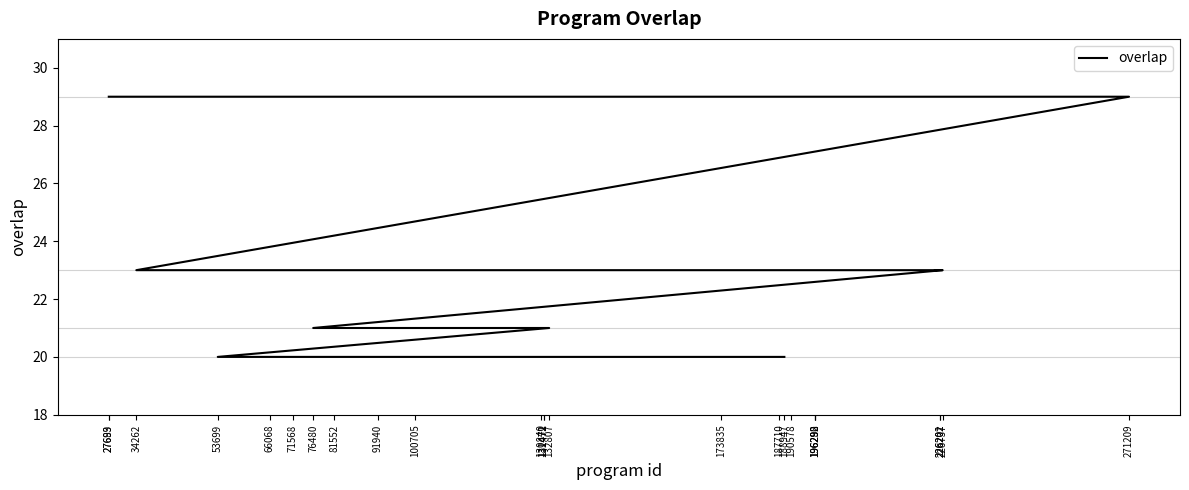

What is the label of the 8th point from the right?

226202